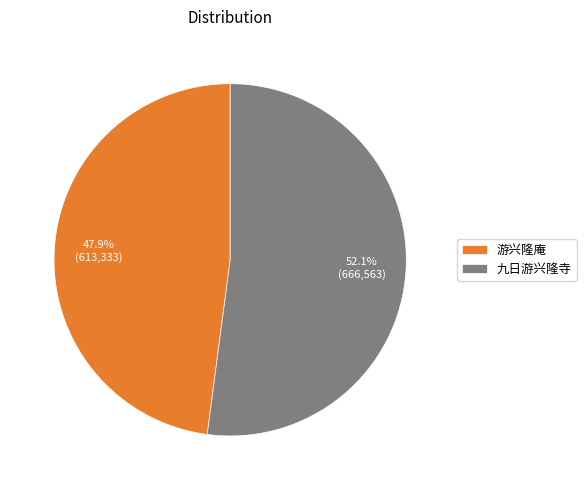

Is it true that 九日游兴隆寺 is 52% of the pie?

True